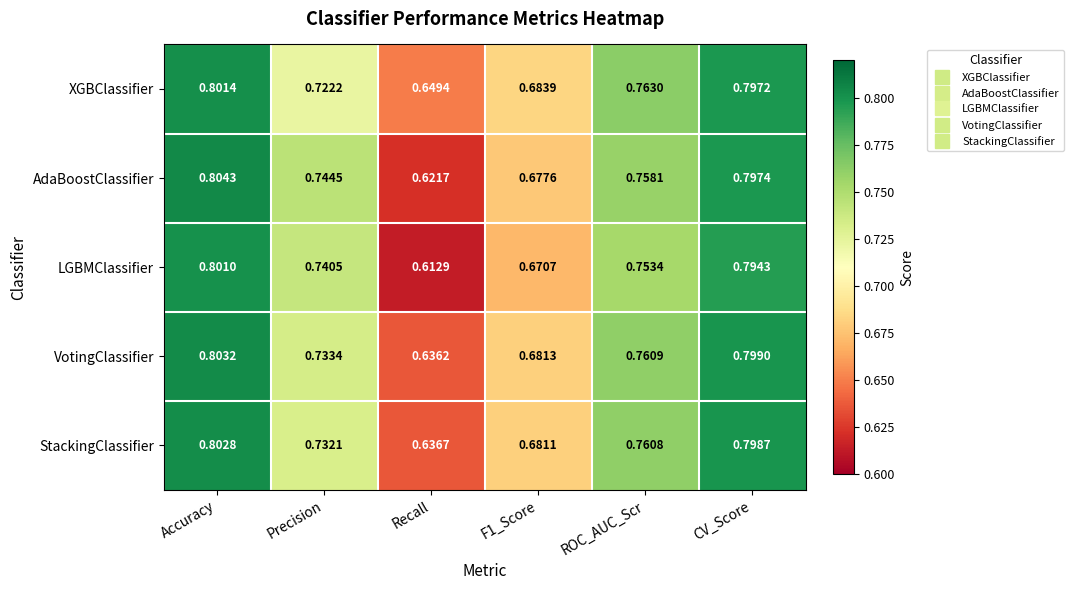

Count the number of categories in the chart.

6